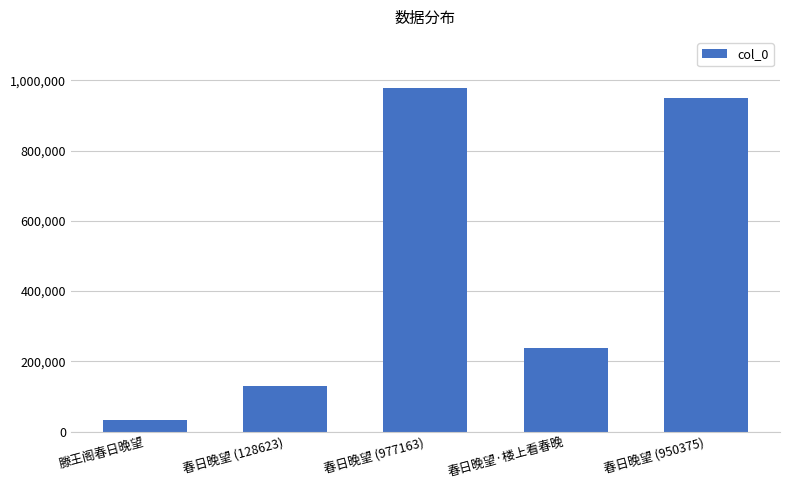

Reading left to right, list all the values displayed in this chart.

滕王阁春日晚望=33496	春日晚望 (128623)=128623	春日晚望 (977163)=977163	春日晚望·楼上看春晚=238150	春日晚望 (950375)=950375